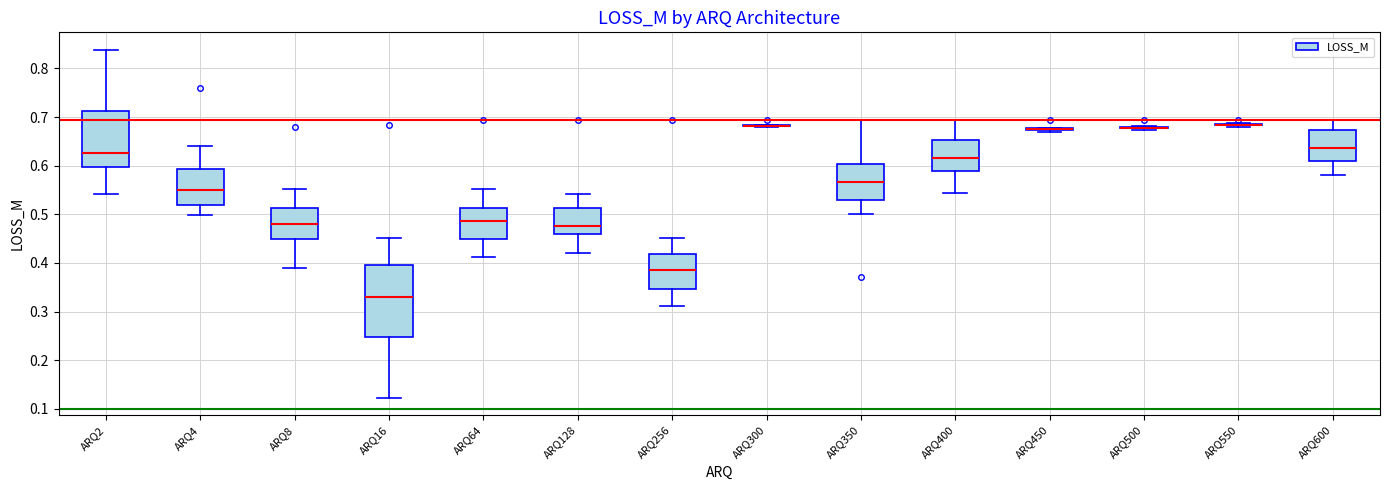

Reading left to right, read every box against the y-axis: the position of its median line, the range the box covers, and the ends of its whiskers. The values are not printed on the chart, so give them approximately, as read against the axis.

ARQ2: median 0.63, box 0.60 to 0.71, whiskers 0.54 to 0.84
ARQ4: median 0.55, box 0.52 to 0.59, whiskers 0.50 to 0.64
ARQ8: median 0.48, box 0.45 to 0.51, whiskers 0.39 to 0.55
ARQ16: median 0.33, box 0.25 to 0.40, whiskers 0.12 to 0.45
ARQ64: median 0.49, box 0.45 to 0.51, whiskers 0.41 to 0.55
ARQ128: median 0.48, box 0.46 to 0.51, whiskers 0.42 to 0.54
ARQ256: median 0.39, box 0.35 to 0.42, whiskers 0.31 to 0.45
ARQ300: box collapsed to a line at 0.68, whiskers 0.68 to 0.68
ARQ350: median 0.57, box 0.53 to 0.60, whiskers 0.50 to 0.69
ARQ400: median 0.62, box 0.59 to 0.65, whiskers 0.54 to 0.69
ARQ450: box collapsed to a line at 0.67, whiskers 0.67 to 0.68
ARQ500: box collapsed to a line at 0.68, whiskers 0.67 to 0.68
ARQ550: box collapsed to a line at 0.68, whiskers 0.68 to 0.69
ARQ600: median 0.64, box 0.61 to 0.67, whiskers 0.58 to 0.69